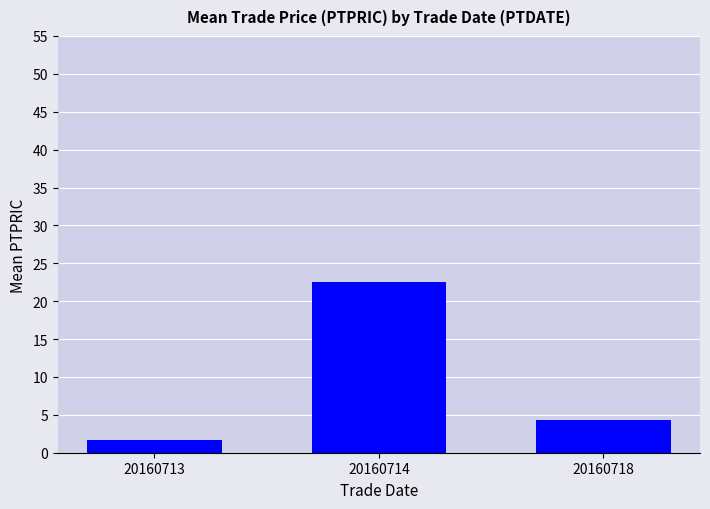

Reading right to left, extract all data points from this chart.

4.4	22.6	1.7